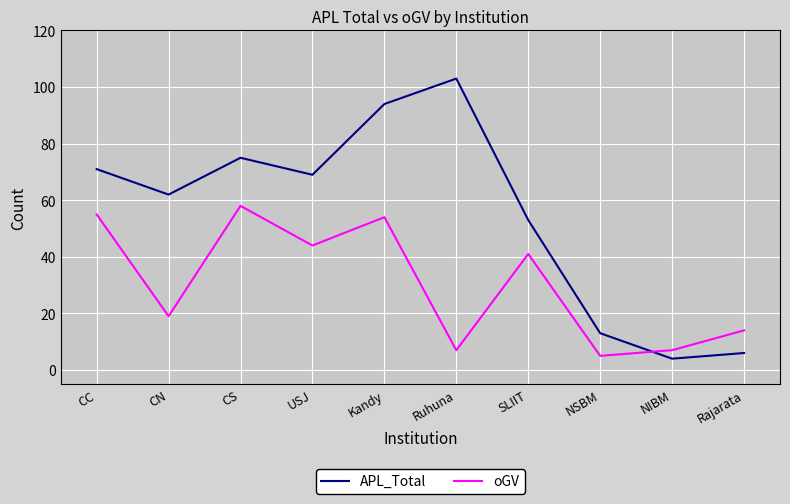

How many values in the oGV series are below 41?

5